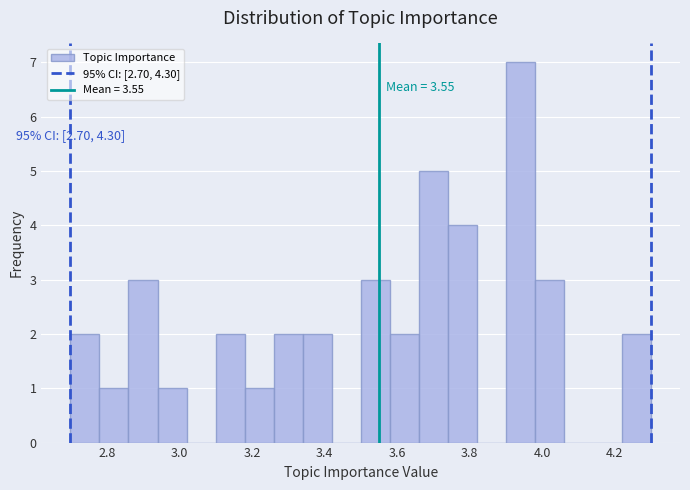

Which range on the x-axis has the tallest bar?

3.90 to 3.98